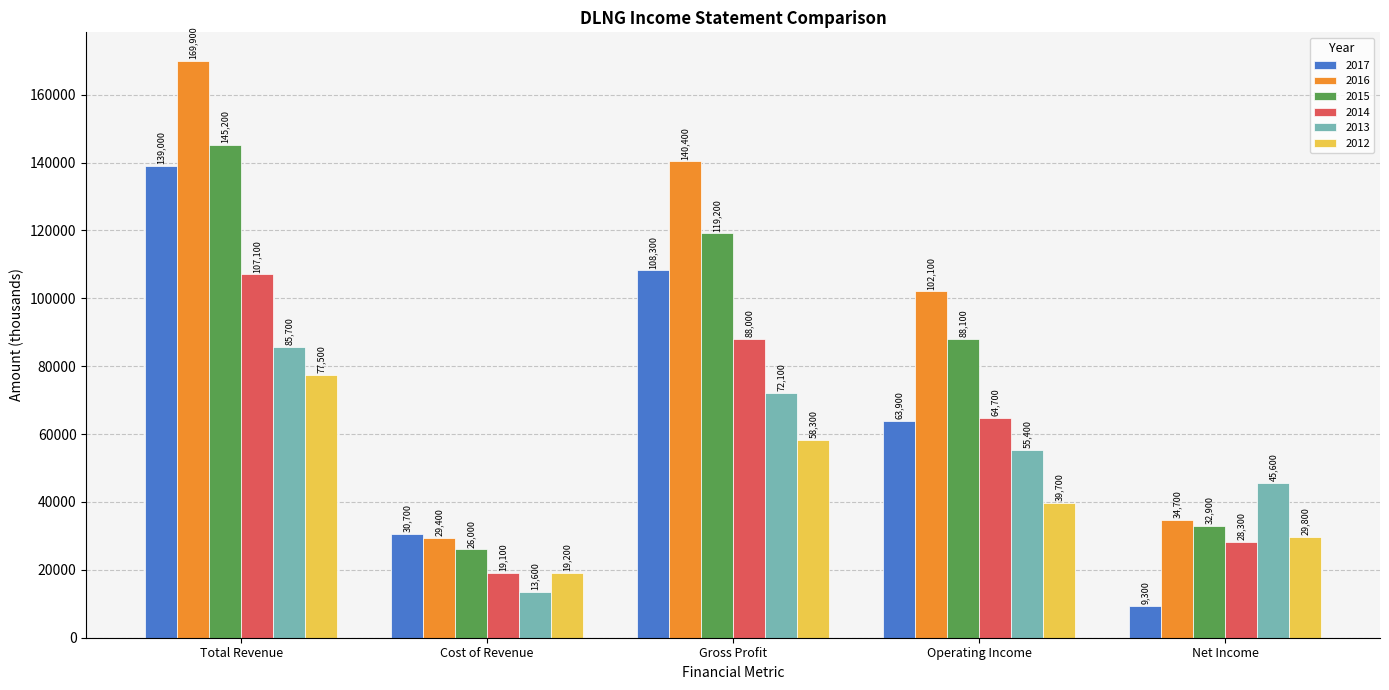

Where is 2016 nearest to the value 99650?

Operating Income